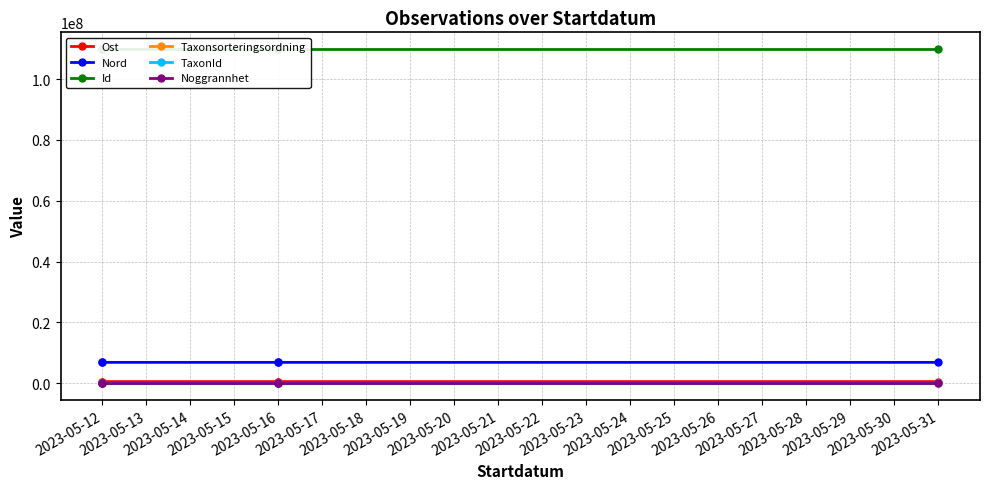

The value of Taxonsorteringsordning at 2023-05-14 is 51716.8. True or false?

False